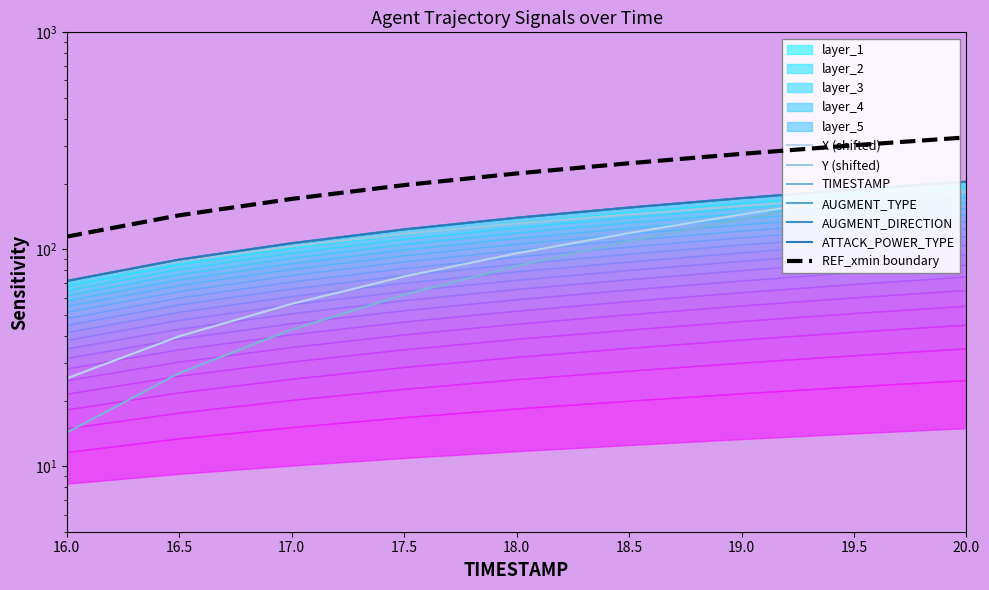

Reading left to right, list all the values displayed in this chart.

X: 71.5	89.7	106.7	123.6	139.8	155.8	172.1	188.6	205.0
Y: 71.5	88.2	103.2	117.9	131.6	144.8	158.4	171.6	184.0
TIMESTAMP: 71.5	89.7	106.7	123.6	139.8	155.8	172.1	188.6	205.0